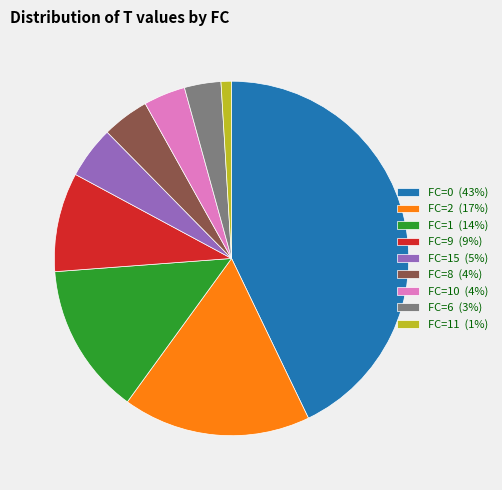

Between FC=0 (43%) and FC=1 (14%), which is larger?

FC=0 (43%)